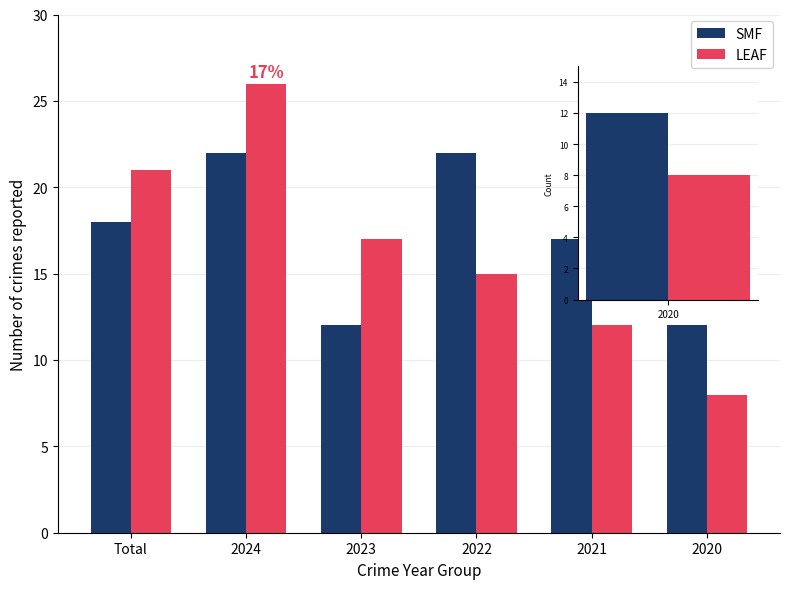

Rank the series by their average value, from lowest to highest.

LEAF, SMF